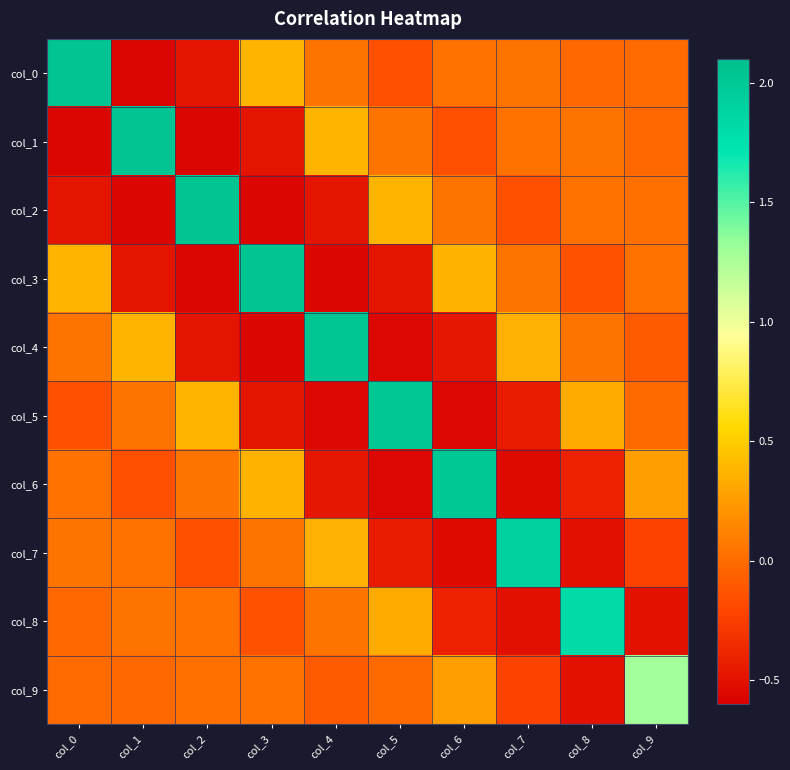

At which category is the sum across all series the highest?

col_0